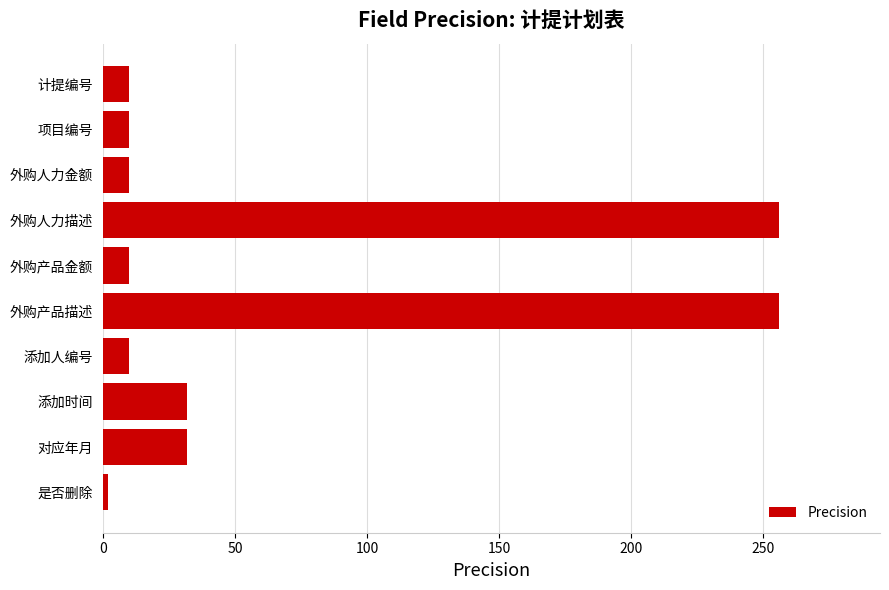

What is the change in value from 添加时间 to 外购人力描述?

+224